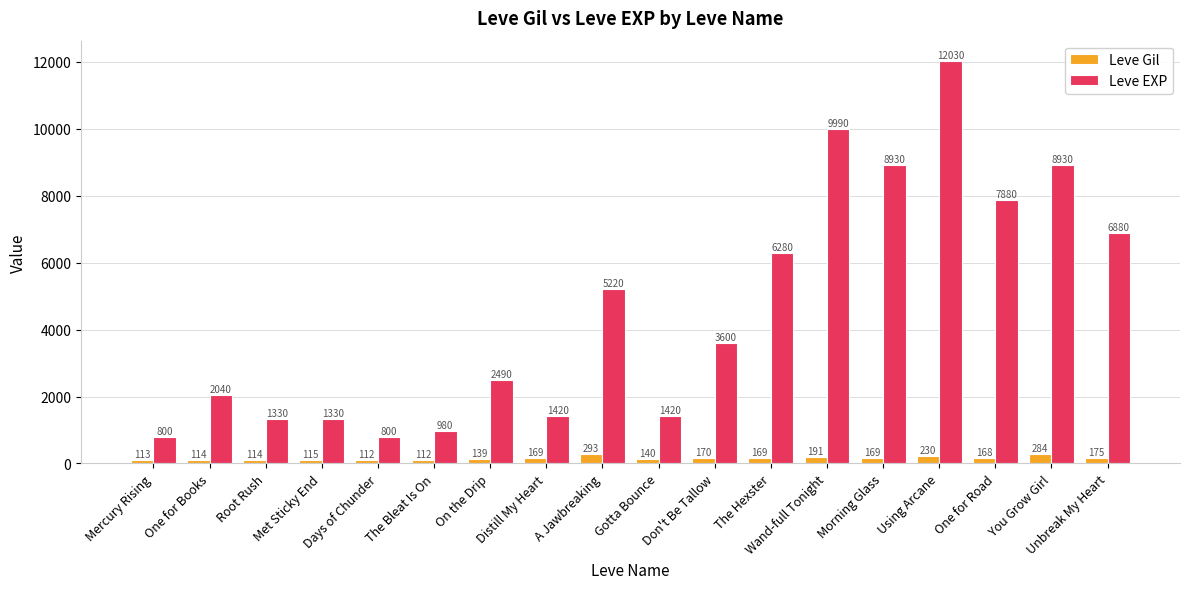

Are the bars grouped side by side (vs. stacked)?

Yes